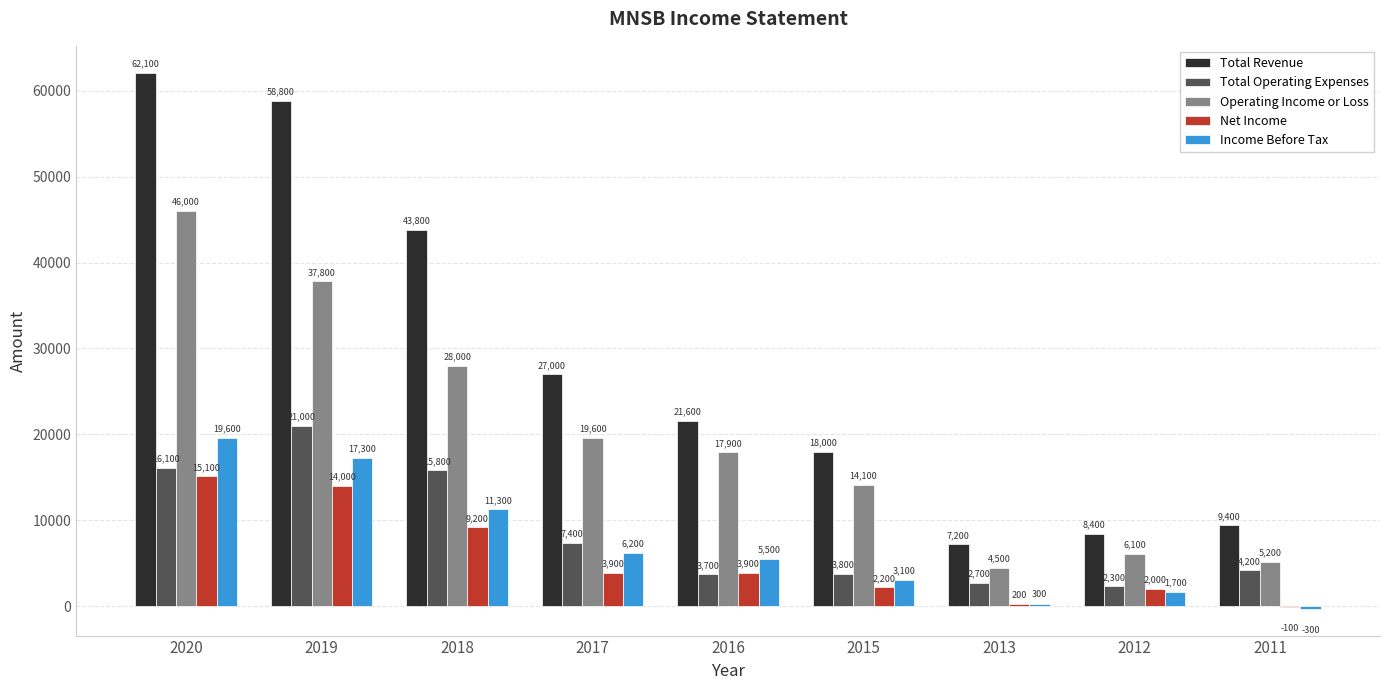

Between 2019 and 2017, which series saw the biggest shift?

Total Revenue